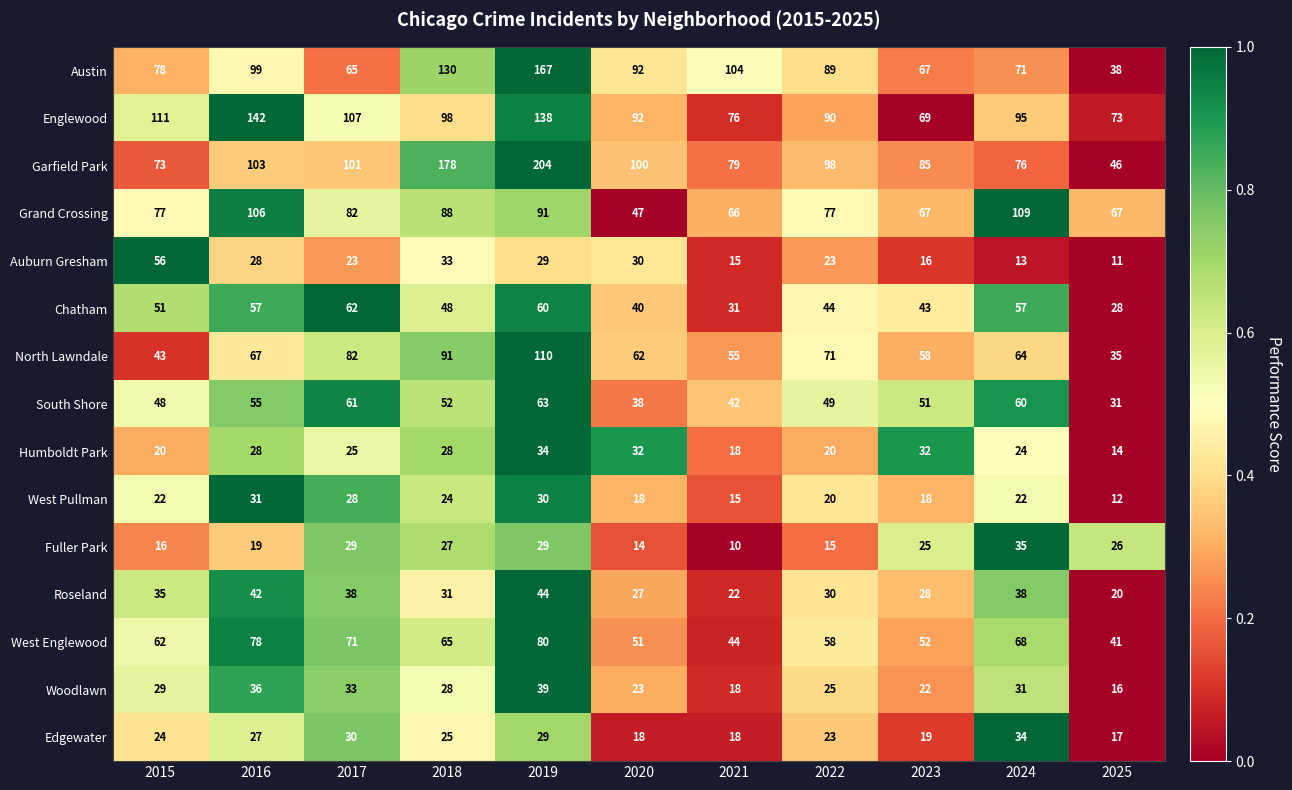

Rank the series at 2015 from lowest to highest value.

Fuller Park, Humboldt Park, West Pullman, Edgewater, Woodlawn, Roseland, North Lawndale, South Shore, Chatham, Auburn Gresham, West Englewood, Garfield Park, Grand Crossing, Austin, Englewood